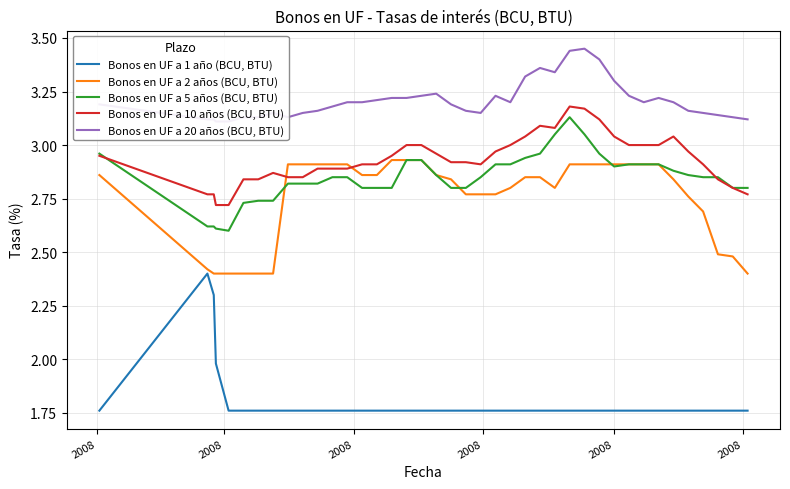

True or false: Bonos en UF a 1 año (BCU, BTU) and Bonos en UF a 10 años (BCU, BTU) cross at least once.

False